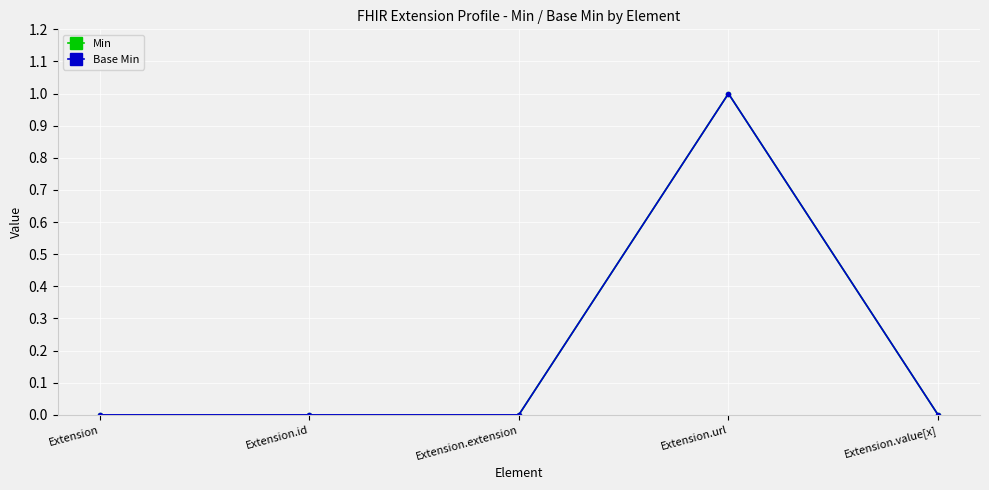

Is the value of Min at Extension.extension greater than the value of Base Min at Extension?

No